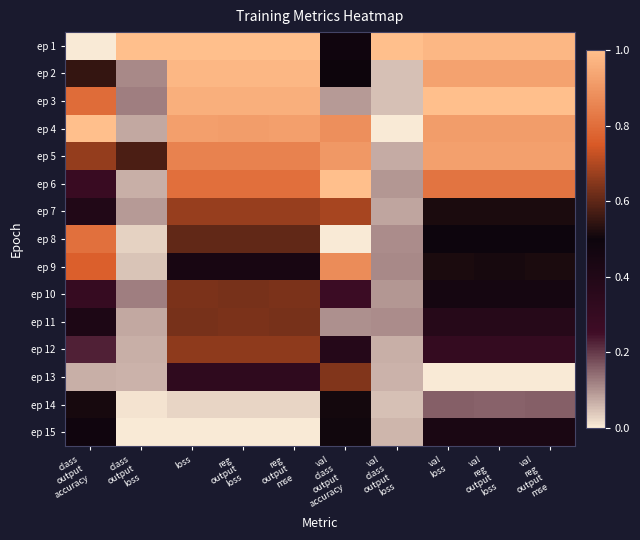

Reading left to right, extract all data points from this chart.

ep 1: class
output
accuracy=0.0	class
output
loss=1.0	loss=1.0	reg
output
loss=1.0	reg
output
mse=1.0	val
class
output
accuracy=0.5	val
class
output
loss=1.0	val
loss=1.0	val
reg
output
loss=1.0	val
reg
output
mse=1.0
ep 2: class
output
accuracy=0.5	class
output
loss=0.1	loss=1.0	reg
output
loss=1.0	reg
output
mse=1.0	val
class
output
accuracy=0.5	val
class
output
loss=0.0	val
loss=0.9	val
reg
output
loss=0.9	val
reg
output
mse=0.9
ep 3: class
output
accuracy=0.8	class
output
loss=0.1	loss=1.0	reg
output
loss=1.0	reg
output
mse=1.0	val
class
output
accuracy=0.1	val
class
output
loss=0.0	val
loss=1.0	val
reg
output
loss=1.0	val
reg
output
mse=1.0
ep 4: class
output
accuracy=1.0	class
output
loss=0.1	loss=0.9	reg
output
loss=0.9	reg
output
mse=0.9	val
class
output
accuracy=0.9	val
class
output
loss=0.0	val
loss=0.9	val
reg
output
loss=0.9	val
reg
output
mse=0.9
ep 5: class
output
accuracy=0.7	class
output
loss=0.6	loss=0.8	reg
output
loss=0.8	reg
output
mse=0.8	val
class
output
accuracy=0.9	val
class
output
loss=0.1	val
loss=0.9	val
reg
output
loss=0.9	val
reg
output
mse=0.9
ep 6: class
output
accuracy=0.3	class
output
loss=0.1	loss=0.8	reg
output
loss=0.8	reg
output
mse=0.8	val
class
output
accuracy=1.0	val
class
output
loss=0.1	val
loss=0.8	val
reg
output
loss=0.8	val
reg
output
mse=0.8
ep 7: class
output
accuracy=0.4	class
output
loss=0.1	loss=0.7	reg
output
loss=0.7	reg
output
mse=0.7	val
class
output
accuracy=0.7	val
class
output
loss=0.1	val
loss=0.5	val
reg
output
loss=0.5	val
reg
output
mse=0.5
ep 8: class
output
accuracy=0.8	class
output
loss=0.0	loss=0.6	reg
output
loss=0.6	reg
output
mse=0.6	val
class
output
accuracy=0.0	val
class
output
loss=0.1	val
loss=0.5	val
reg
output
loss=0.5	val
reg
output
mse=0.5
ep 9: class
output
accuracy=0.8	class
output
loss=0.0	loss=0.4	reg
output
loss=0.4	reg
output
mse=0.4	val
class
output
accuracy=0.9	val
class
output
loss=0.1	val
loss=0.5	val
reg
output
loss=0.5	val
reg
output
mse=0.5
ep 10: class
output
accuracy=0.3	class
output
loss=0.1	loss=0.6	reg
output
loss=0.6	reg
output
mse=0.6	val
class
output
accuracy=0.3	val
class
output
loss=0.1	val
loss=0.5	val
reg
output
loss=0.5	val
reg
output
mse=0.5
ep 11: class
output
accuracy=0.4	class
output
loss=0.1	loss=0.6	reg
output
loss=0.6	reg
output
mse=0.6	val
class
output
accuracy=0.1	val
class
output
loss=0.1	val
loss=0.4	val
reg
output
loss=0.4	val
reg
output
mse=0.4
ep 12: class
output
accuracy=0.2	class
output
loss=0.1	loss=0.7	reg
output
loss=0.7	reg
output
mse=0.7	val
class
output
accuracy=0.4	val
class
output
loss=0.1	val
loss=0.3	val
reg
output
loss=0.3	val
reg
output
mse=0.3
ep 13: class
output
accuracy=0.1	class
output
loss=0.1	loss=0.3	reg
output
loss=0.3	reg
output
mse=0.3	val
class
output
accuracy=0.6	val
class
output
loss=0.1	val
loss=0.0	val
reg
output
loss=0.0	val
reg
output
mse=0.0
ep 14: class
output
accuracy=0.5	class
output
loss=0.0	loss=0.0	reg
output
loss=0.0	reg
output
mse=0.0	val
class
output
accuracy=0.5	val
class
output
loss=0.0	val
loss=0.2	val
reg
output
loss=0.2	val
reg
output
mse=0.2
ep 15: class
output
accuracy=0.5	class
output
loss=0.0	loss=0.0	reg
output
loss=0.0	reg
output
mse=0.0	val
class
output
accuracy=0.5	val
class
output
loss=0.1	val
loss=0.4	val
reg
output
loss=0.4	val
reg
output
mse=0.4